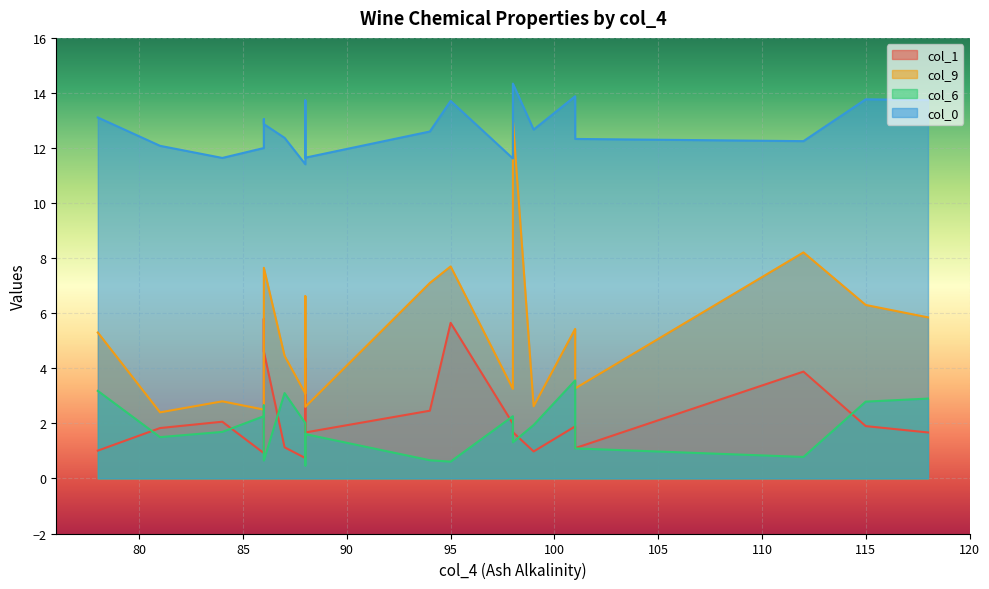

At which label is col_0 closest to 12?

86